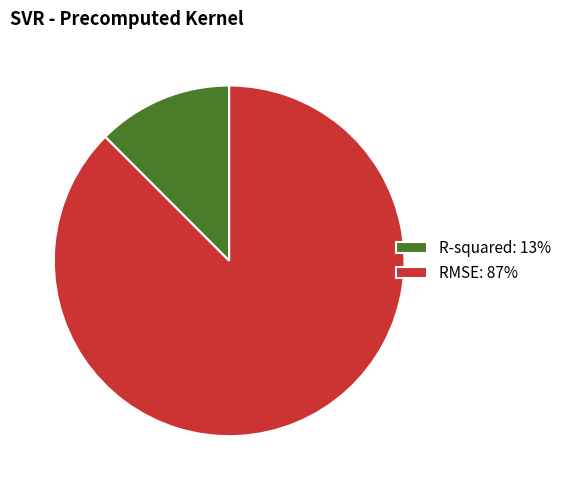

Which has a higher value, RMSE: 87% or R-squared: 13%?

RMSE: 87%